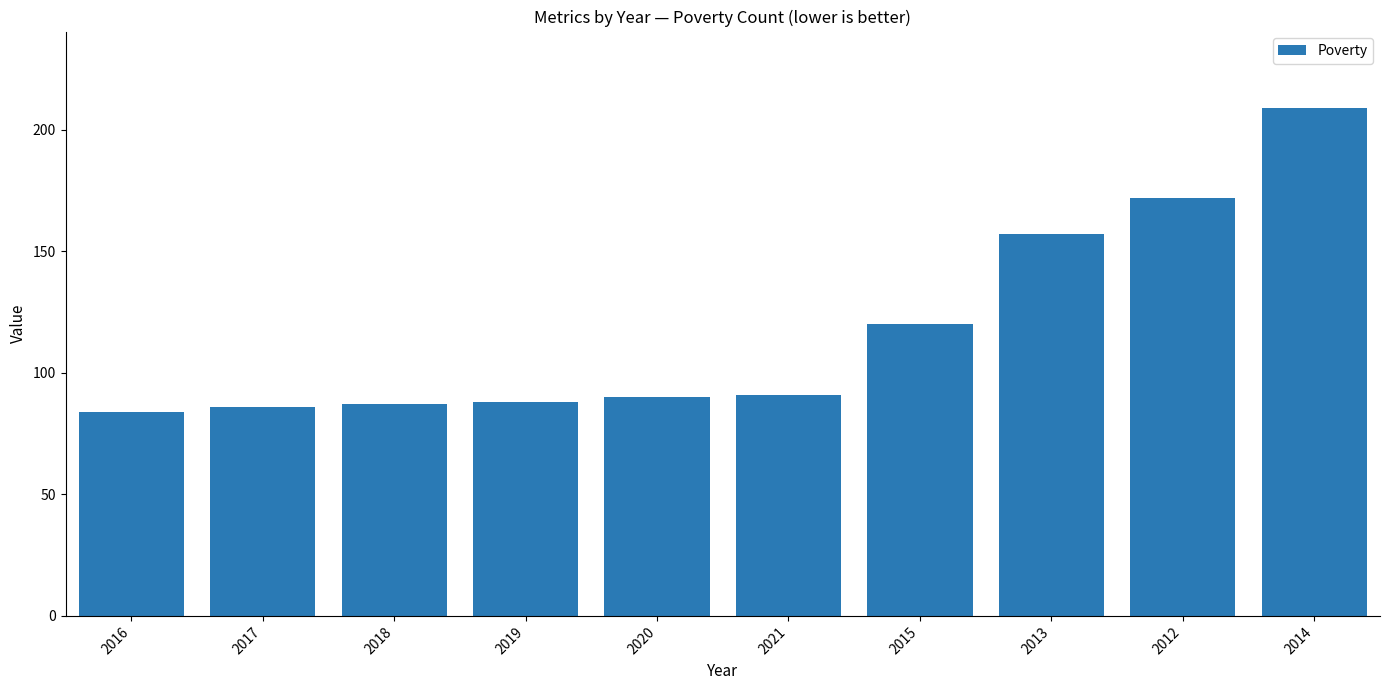

Where is the data nearest to the value 146?

2013